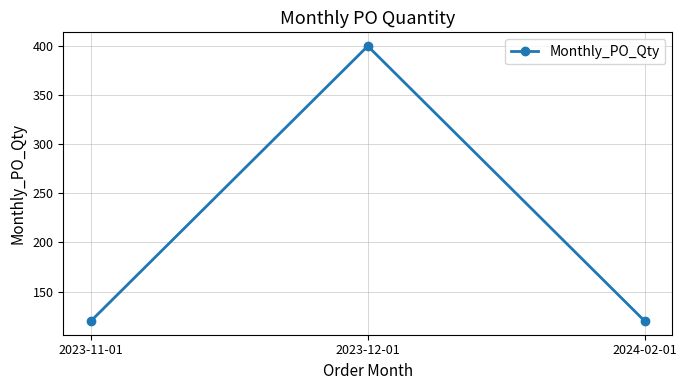

Reading left to right, list all the values displayed in this chart.

120	400	120